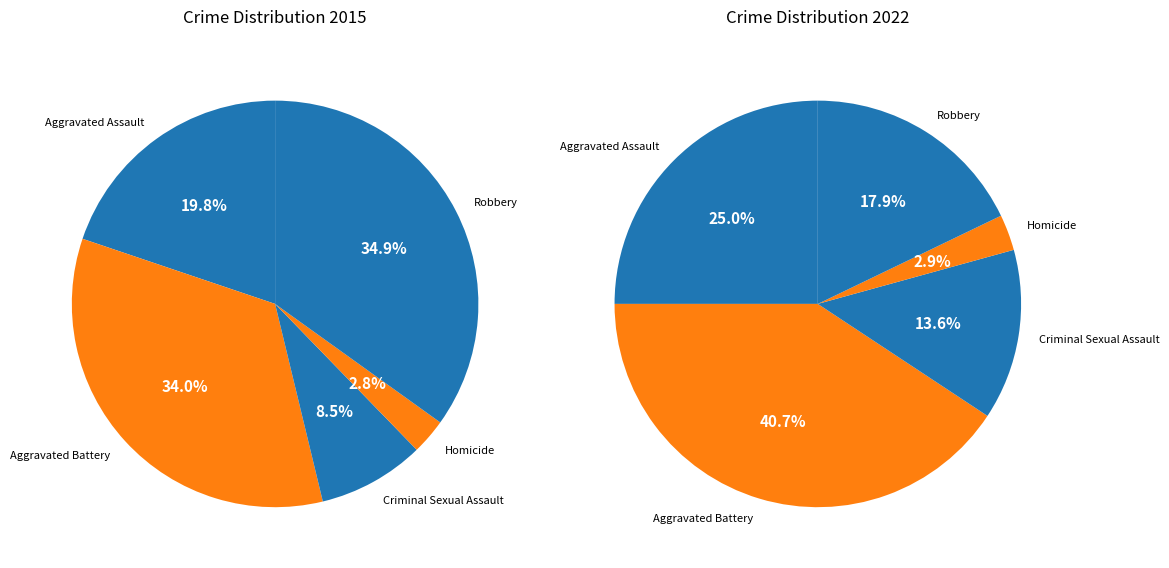

Is it true that Aggravated Battery is 47% of the pie?

False